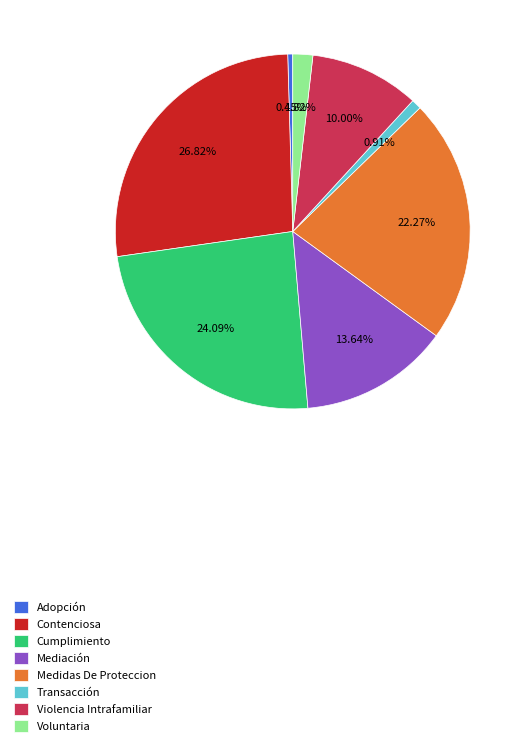

To the nearest percent, what portion does Mediación represent?

14%